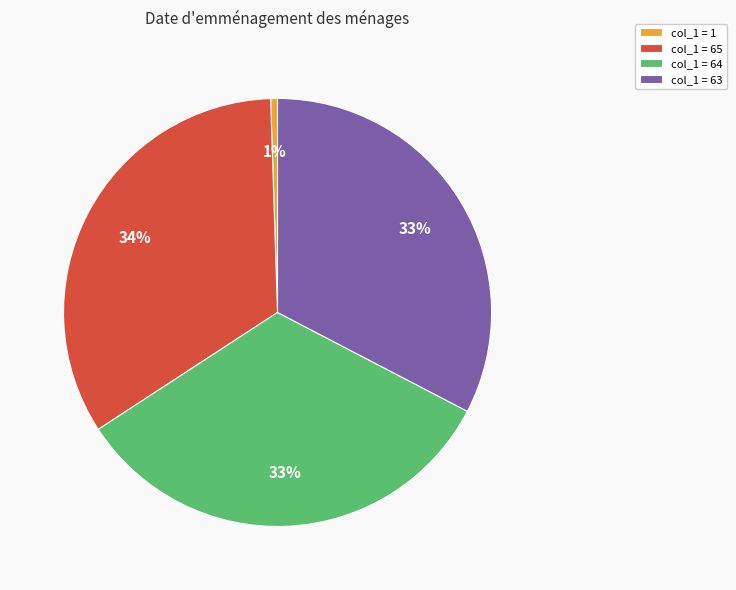

What is the ratio of the value at col_1 = 63 to the value at col_1 = 64?

1.0